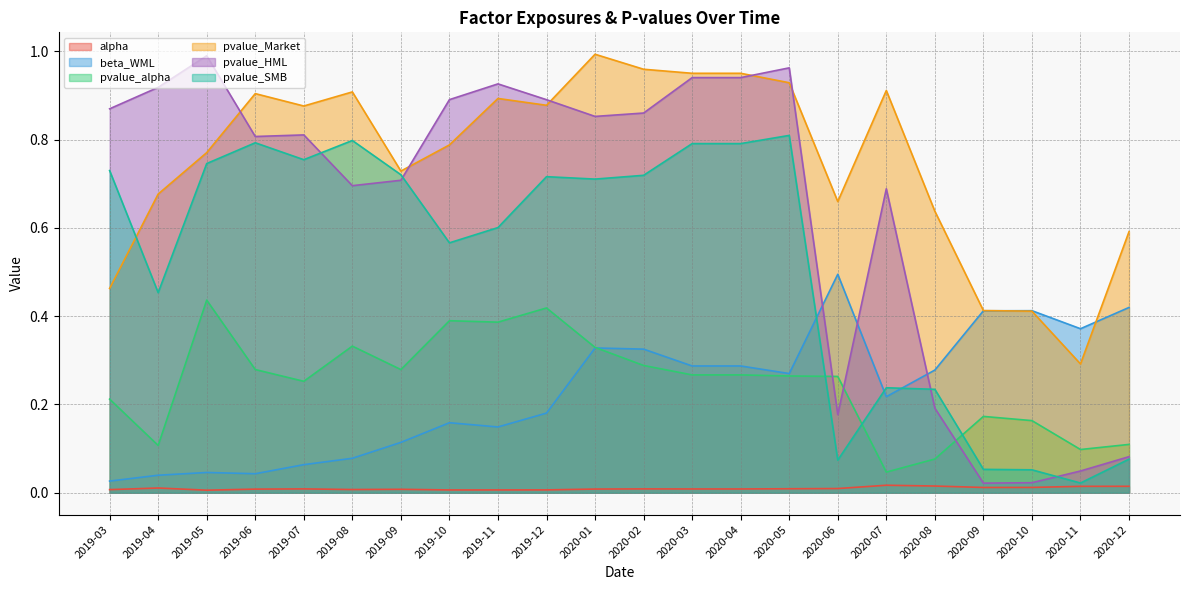

What is the label of the 1st point from the left?

2019-03